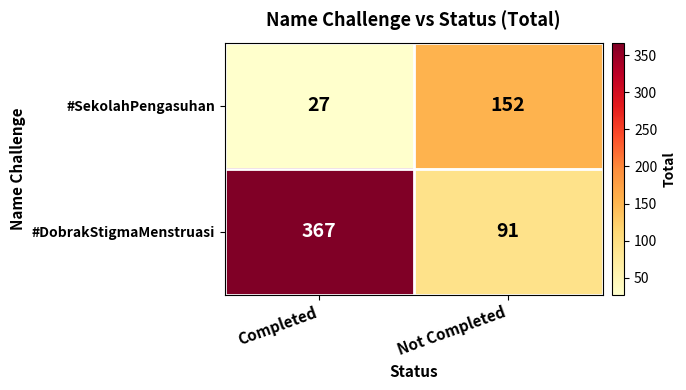

What is the greatest value displayed?

367